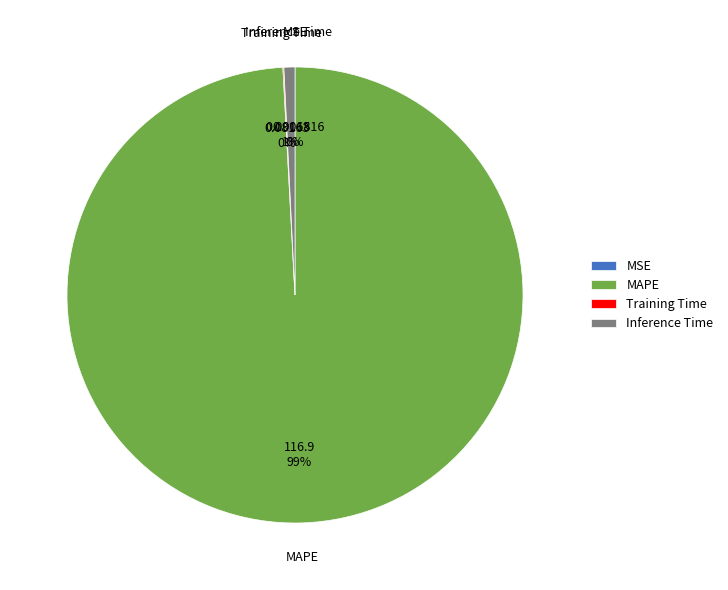

What is the largest slice in the pie chart?

MAPE